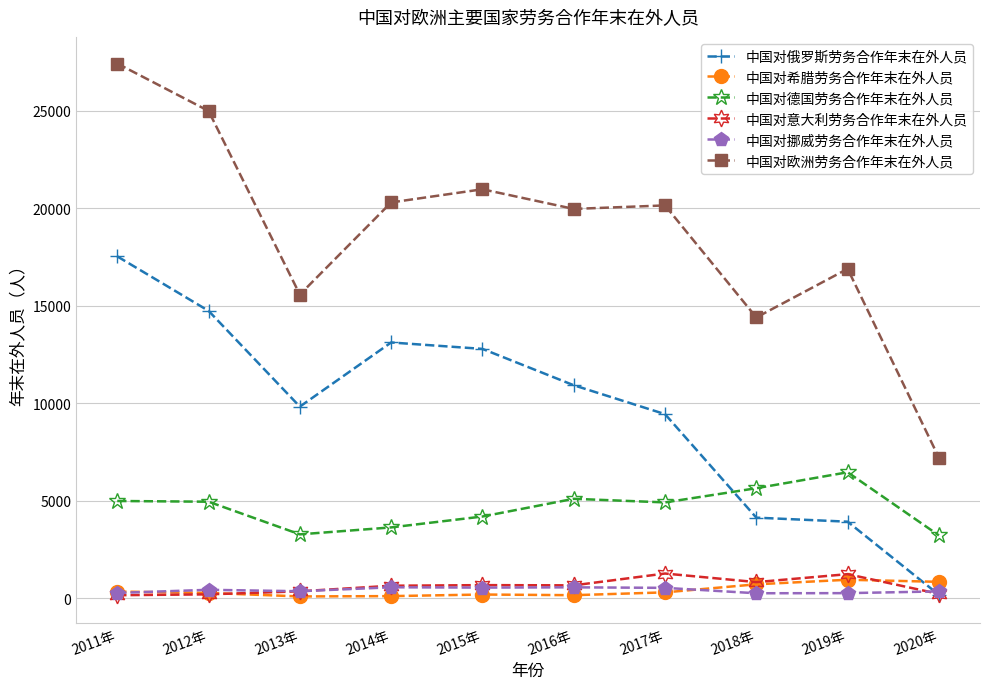

Is this an area chart (filled region under the line)?

No